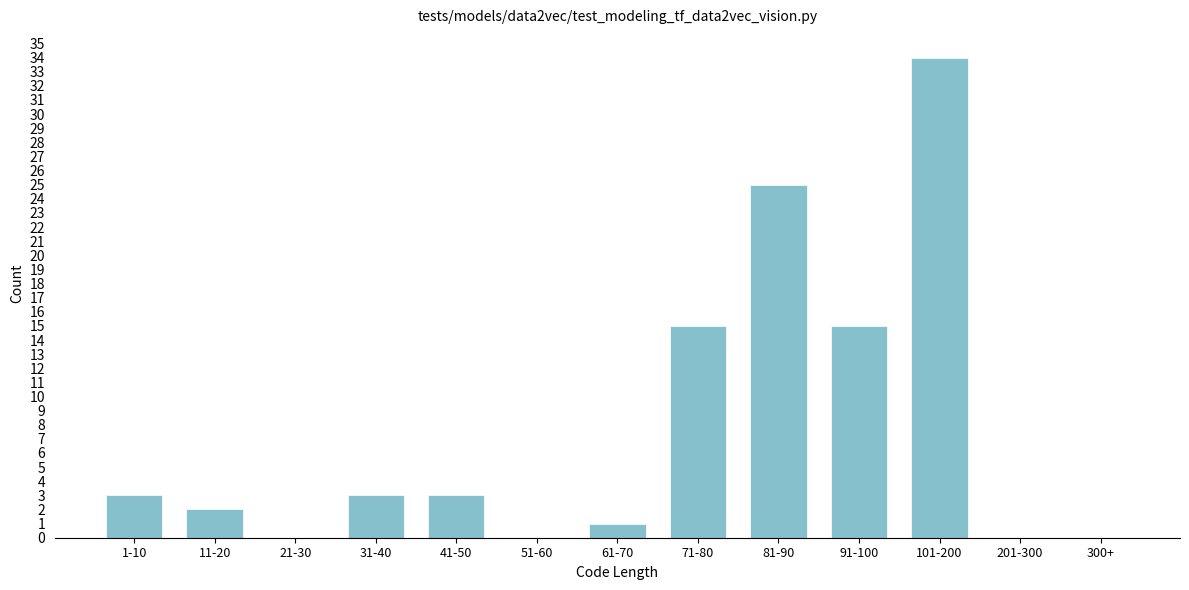

Reading left to right, extract all data points from this chart.

1-10=3	11-20=2	21-30=0	31-40=3	41-50=3	51-60=0	61-70=1	71-80=15	81-90=25	91-100=15	101-200=34	201-300=0	300+=0